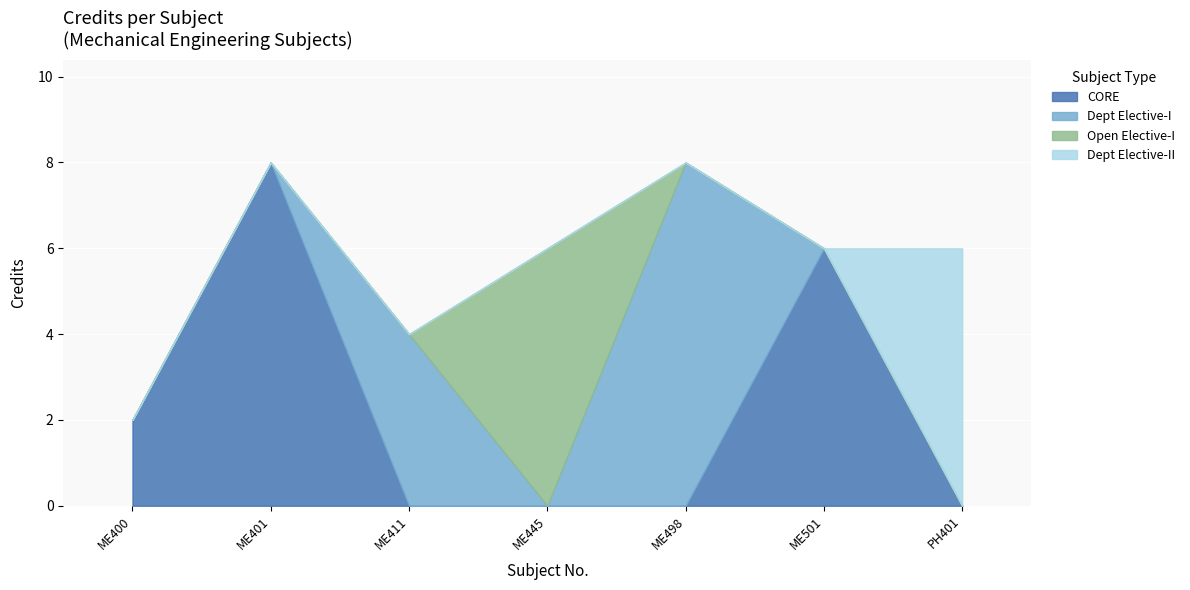

What value does the data have at ME445?

6